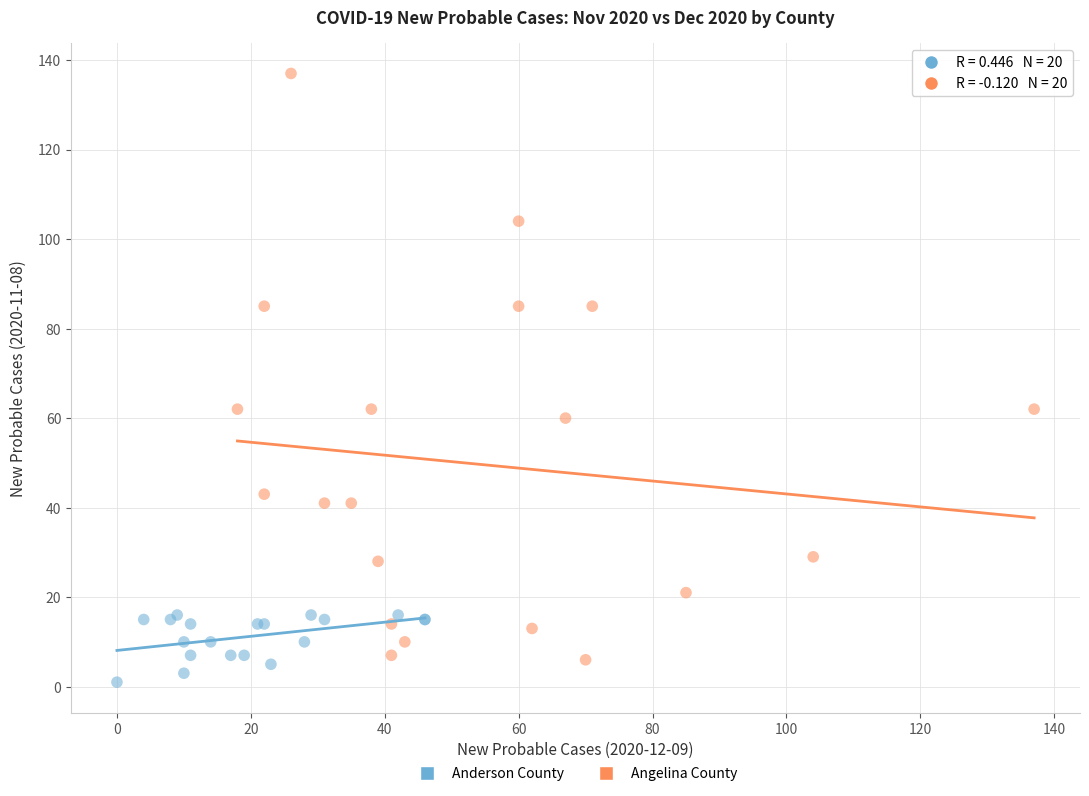

Which series reaches the maximum Y coordinate?

Angelina County